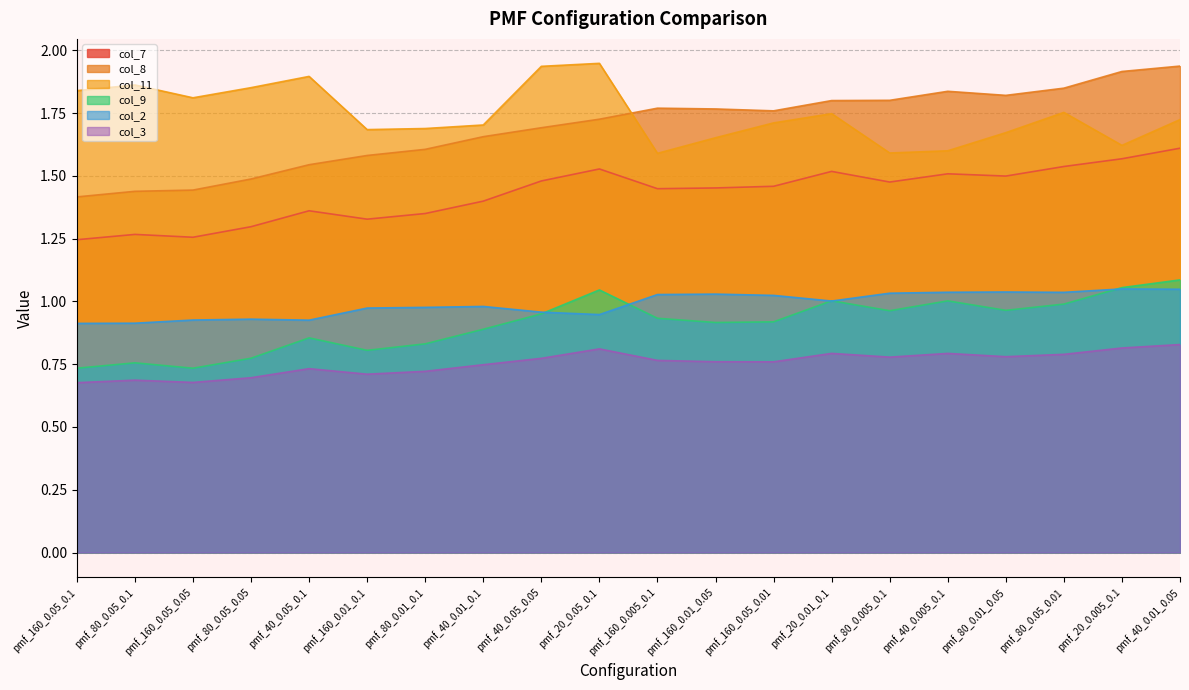

At which category is the sum across all series the highest?

pmf_40_0.01_0.05